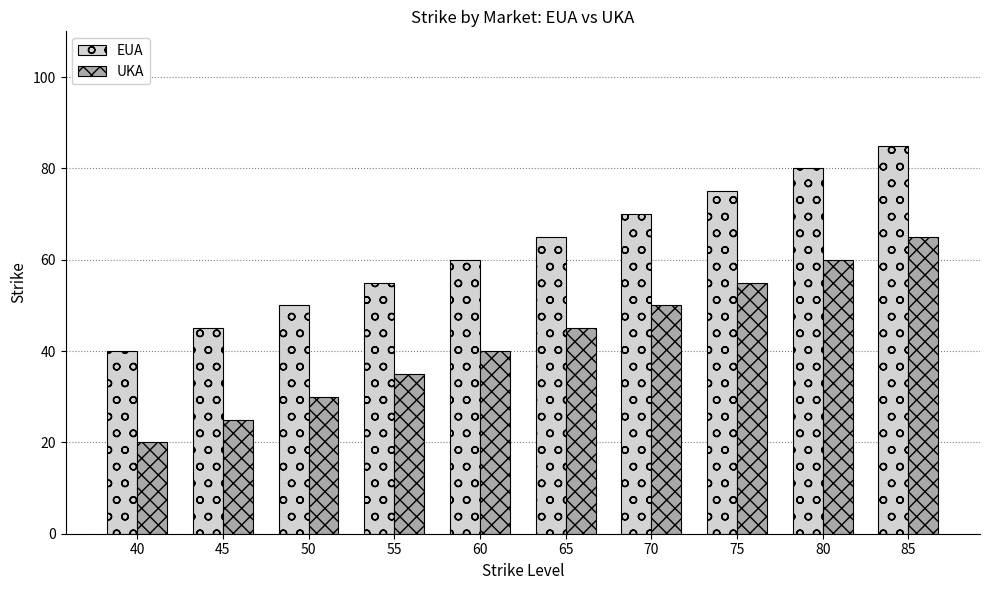

Are the bars horizontal?

No